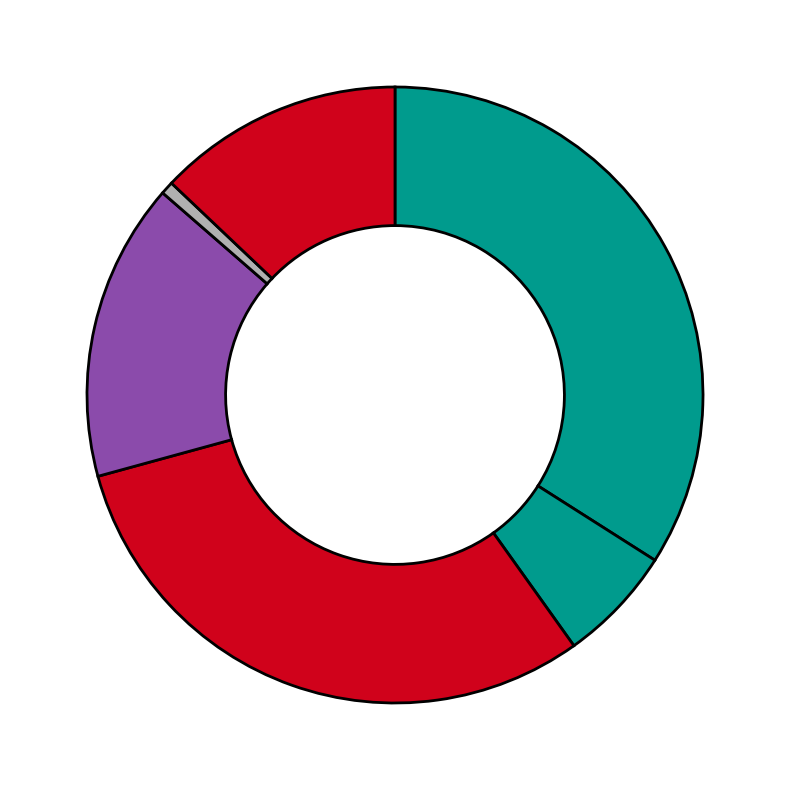

Count the number of slices in the pie.

6